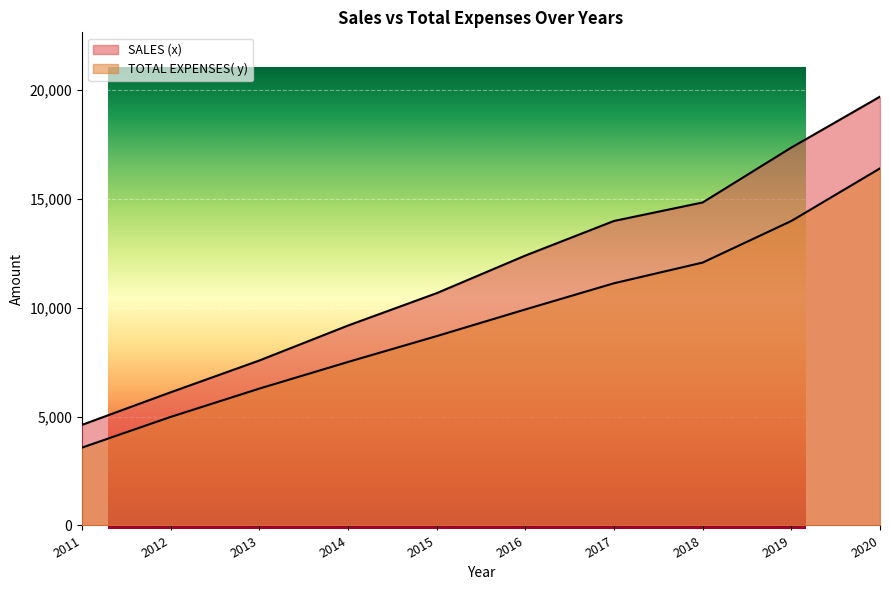

What is the value of the TOTAL EXPENSES( y) point at the 6th from the left?

9921.9